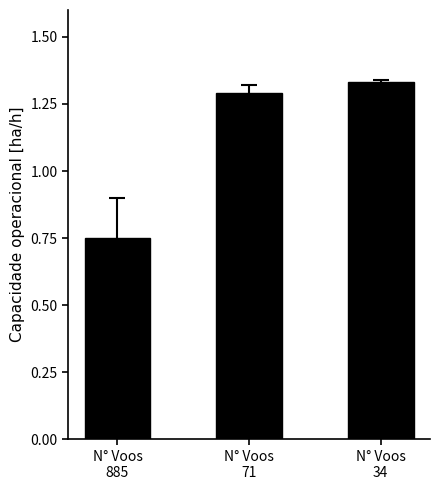

What is the sum of all values?

3.4